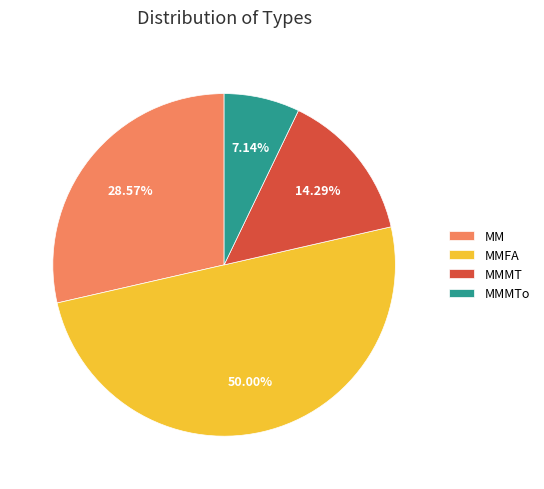

Rank the categories by value from highest to lowest.

MMFA, MM, MMMT, MMMTo